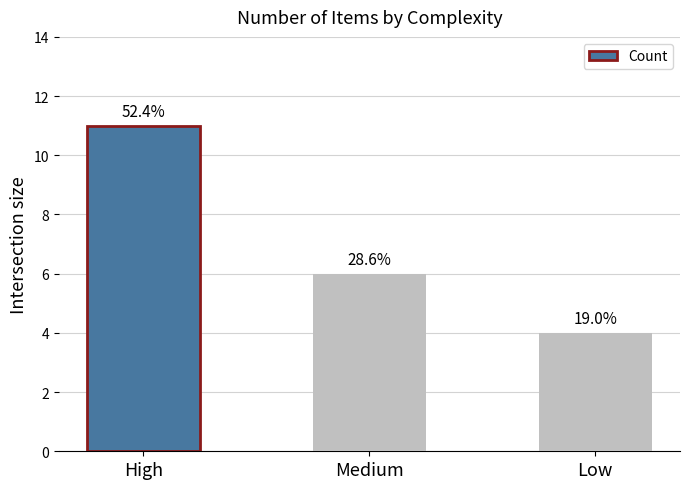

What is the sum of the values at Low and Medium?

10